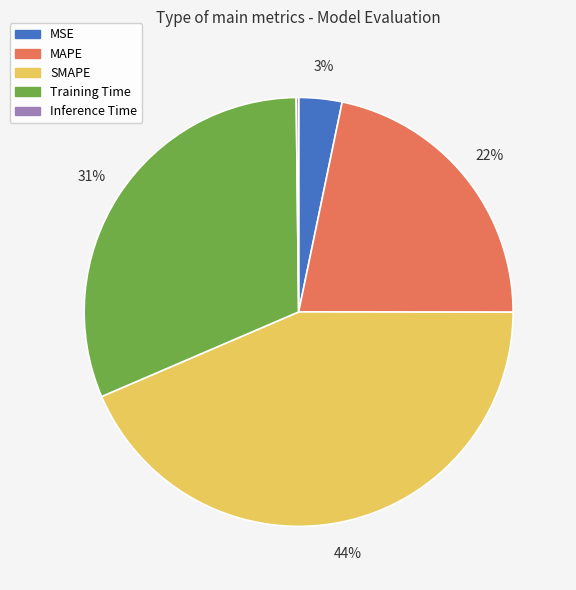

To the nearest percent, what is the average slice percentage?

20%